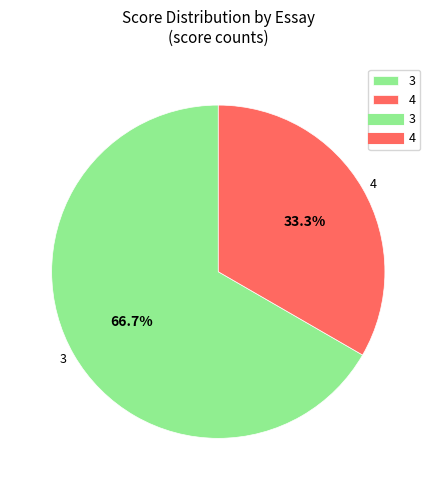

Does any single category account for the majority?

Yes